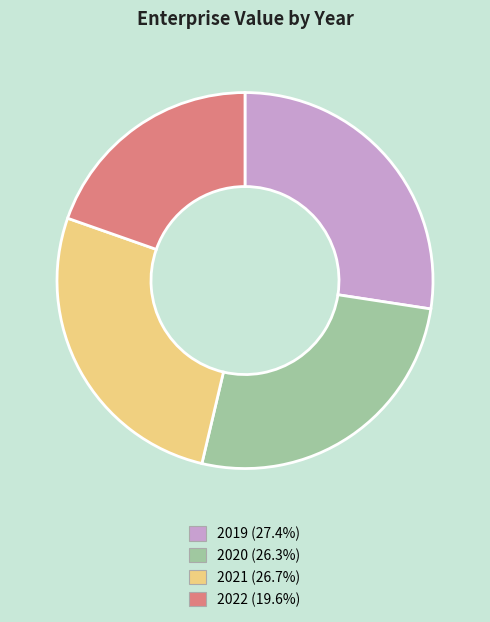

Which category has the biggest portion of the pie?

2019